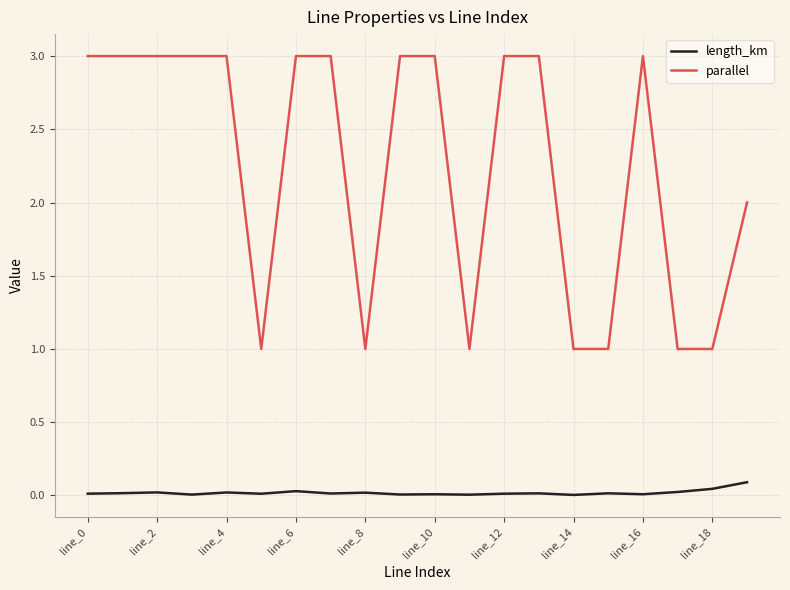

What is the maximum value shown in the chart?

3.0